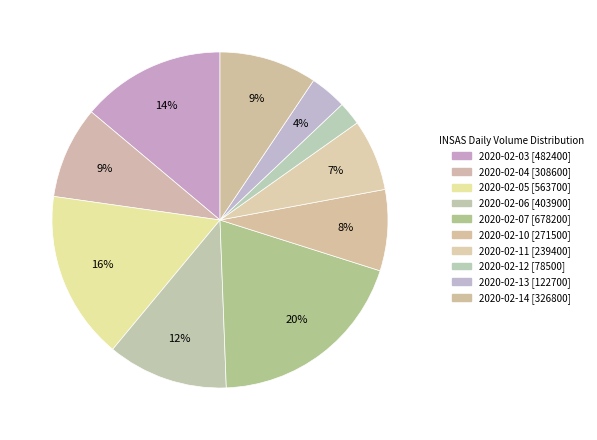

Between 2020-02-13 and 2020-02-05, which is larger?

2020-02-05